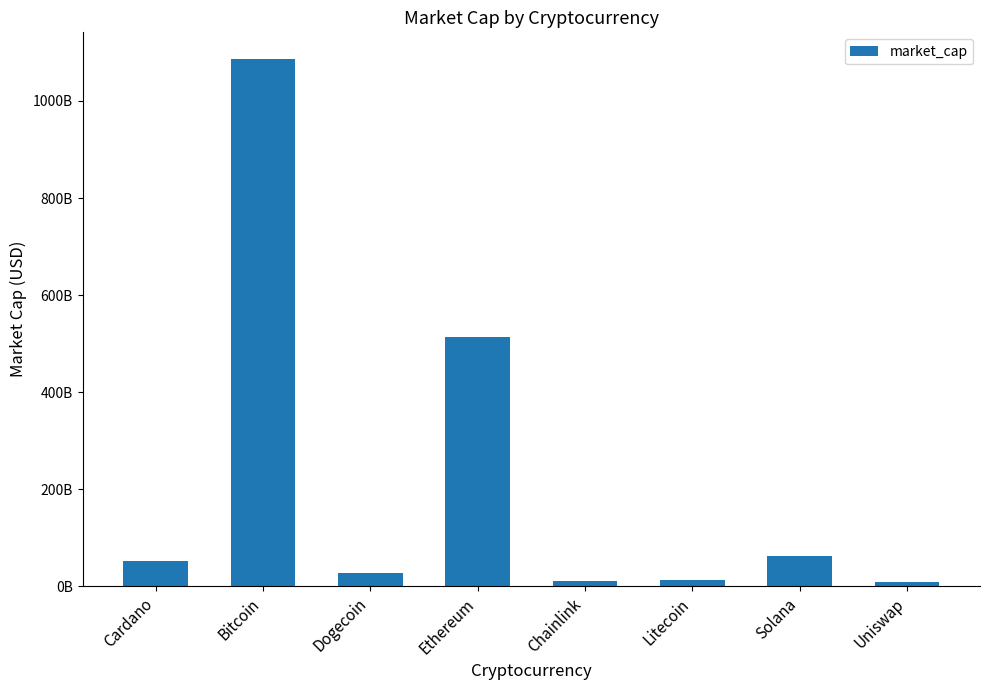

Reading left to right, what are all the values shown in this chart?

Cardano=51207175924	Bitcoin=1087153649468	Dogecoin=27229141627	Ethereum=514562406074	Chainlink=11660298107	Litecoin=13784596723	Solana=61379464080	Uniswap=9089271458